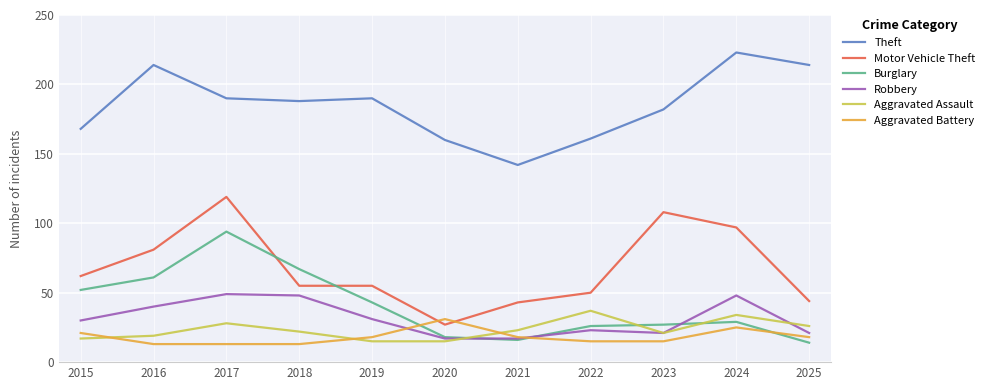

What are all the series names shown in the legend?

Theft, Motor Vehicle Theft, Burglary, Robbery, Aggravated Assault, Aggravated Battery